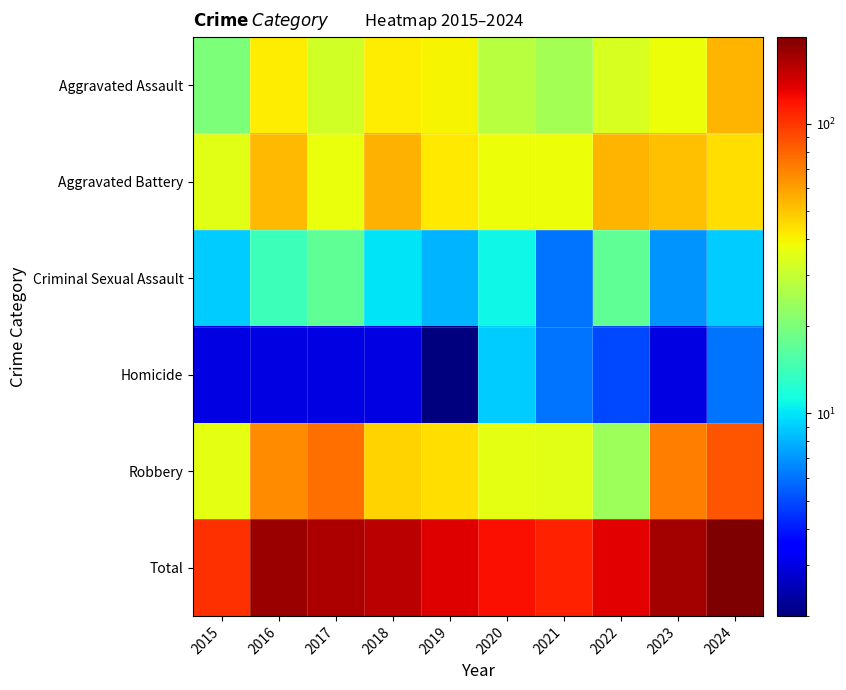

At which category is the sum across all series the highest?

2024